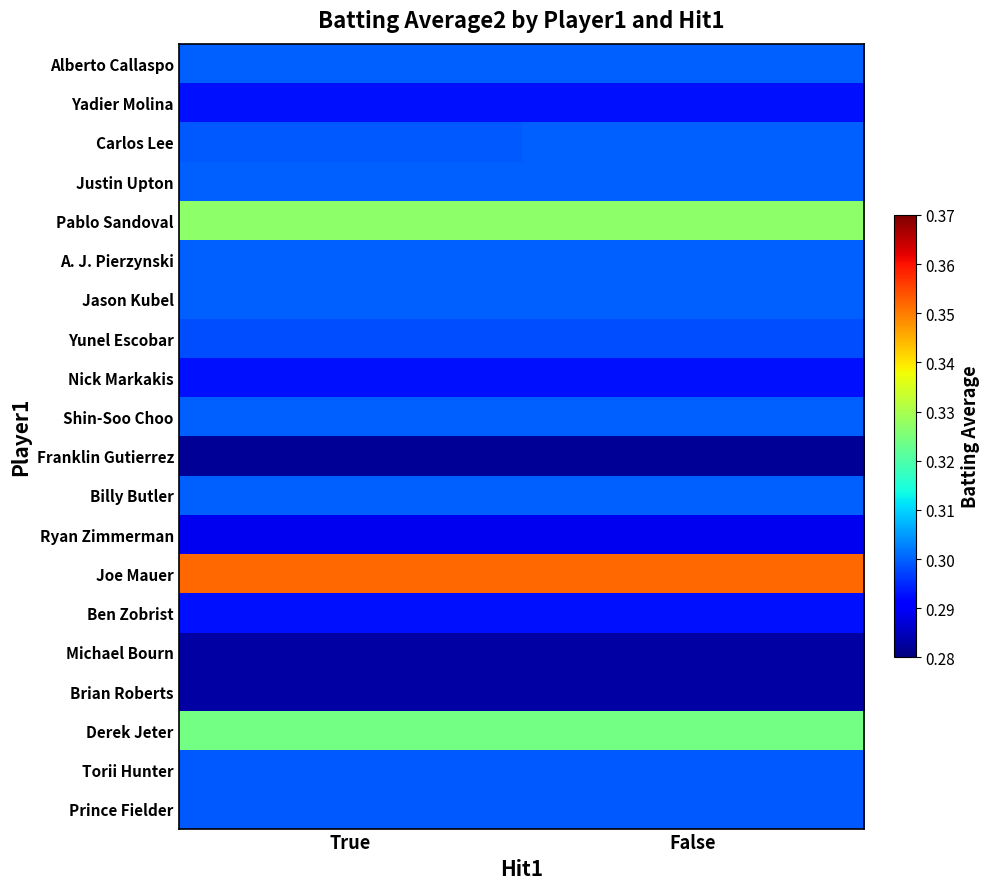

What is the smallest value displayed?

0.3